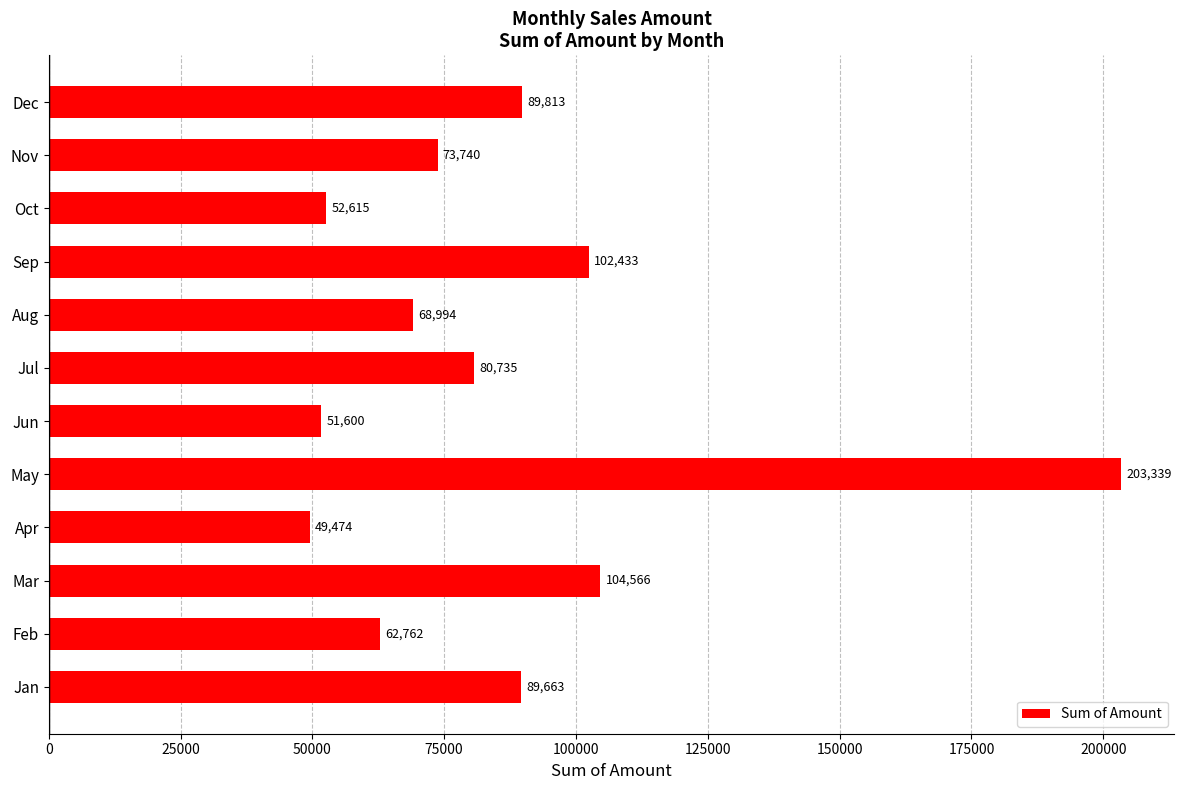

What is the greatest value displayed?

203339